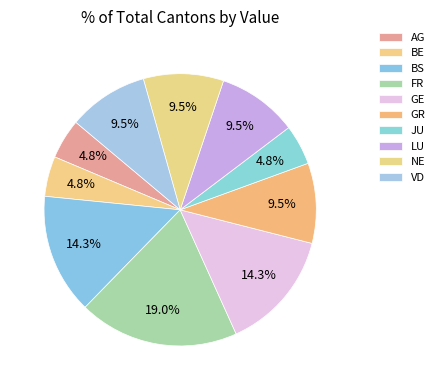

Does BE account for over 50% of the chart?

No